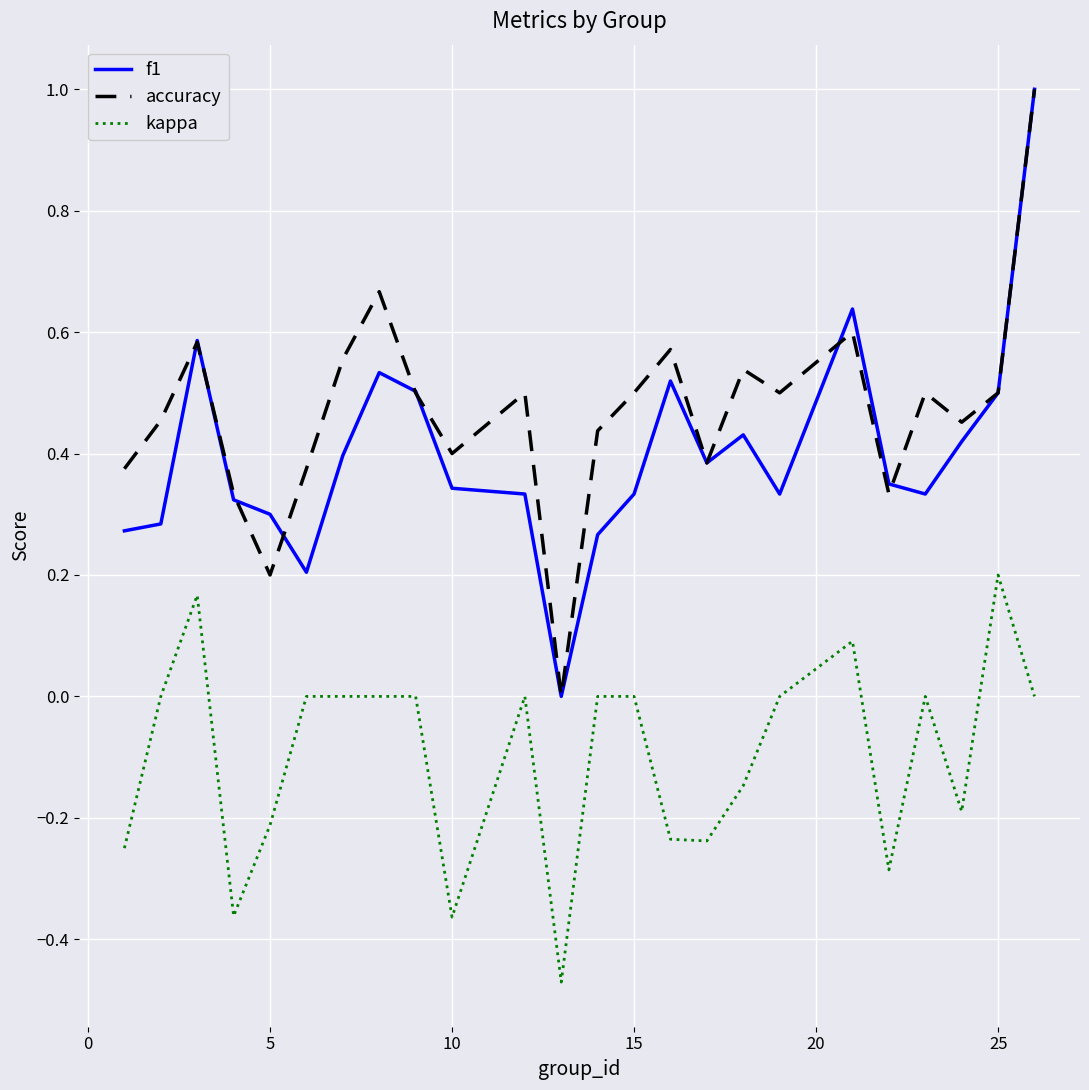

How many series are shown in this chart?

3